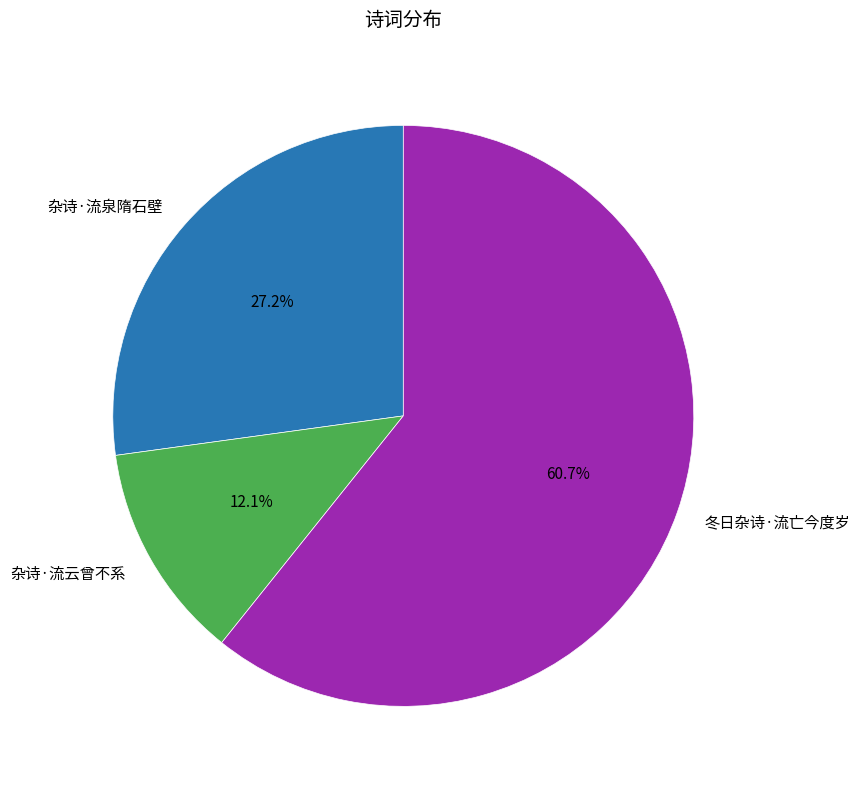

Does 杂诗·流泉隋石壁 account for over 50% of the chart?

No